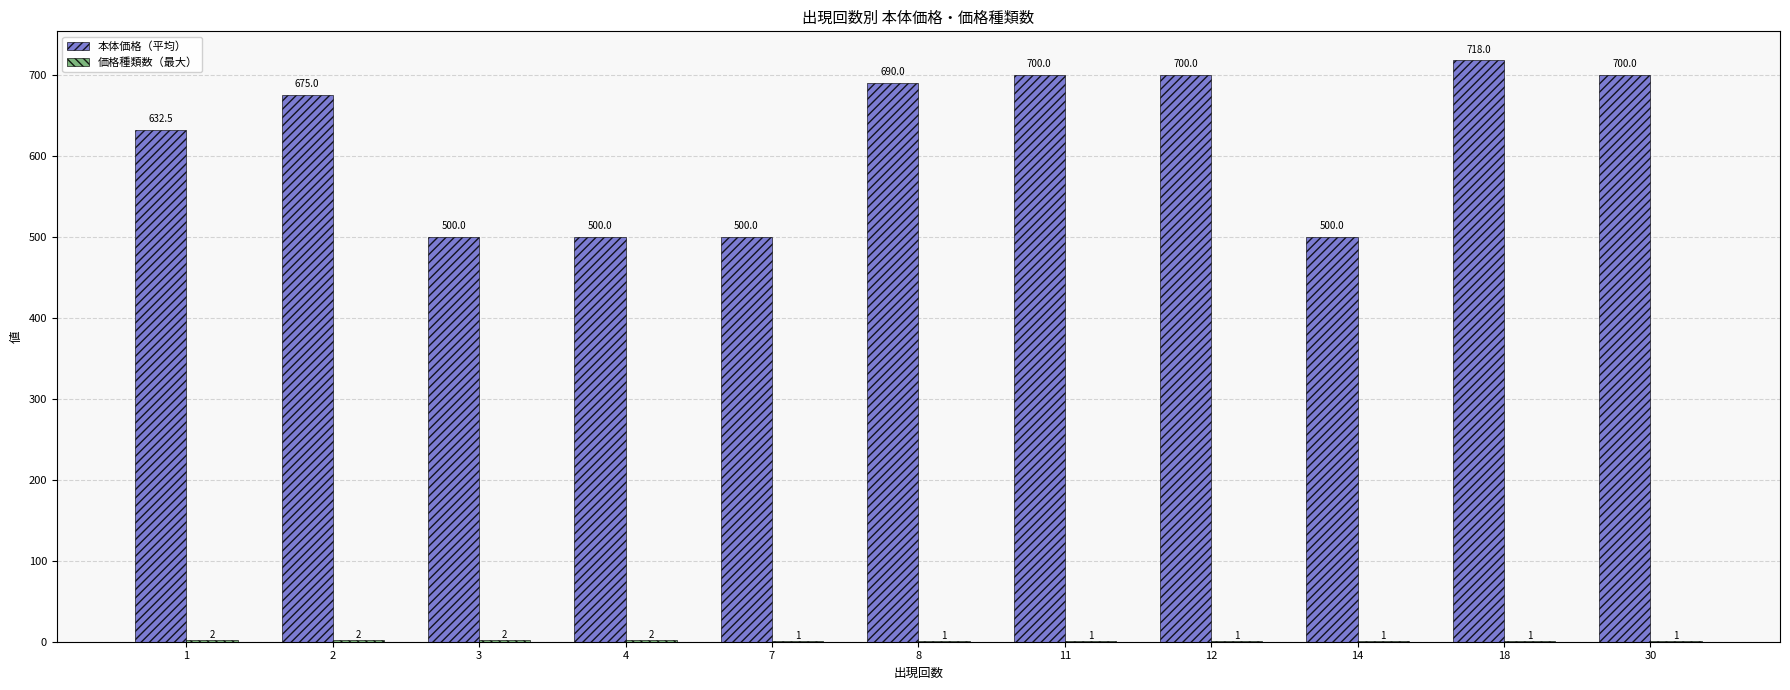

Which series has the largest range (max minus min)?

本体価格（平均）